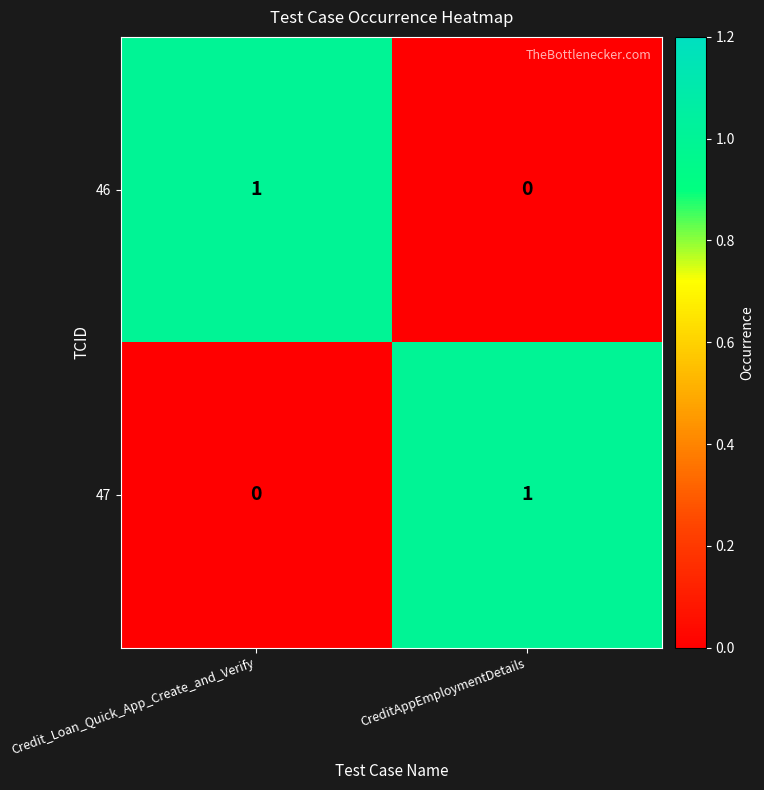

True or false: 46 has a value of 0 at CreditAppEmploymentDetails.

True